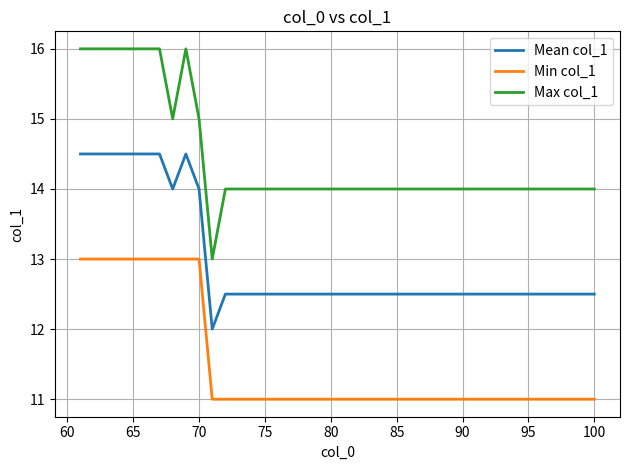

Which series has the widest spread of values?

Max col_1